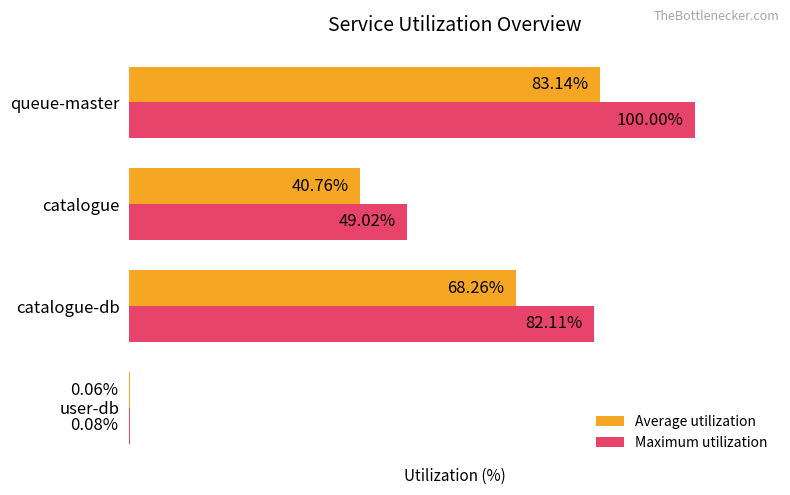

Which series has the largest total across all categories?

Maximum utilization